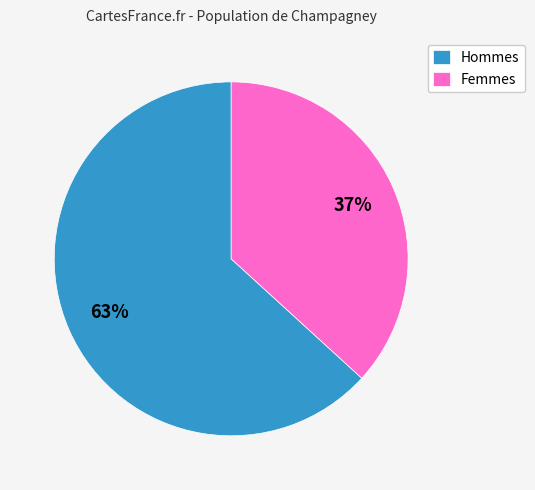

Is there a majority slice in this chart?

Yes